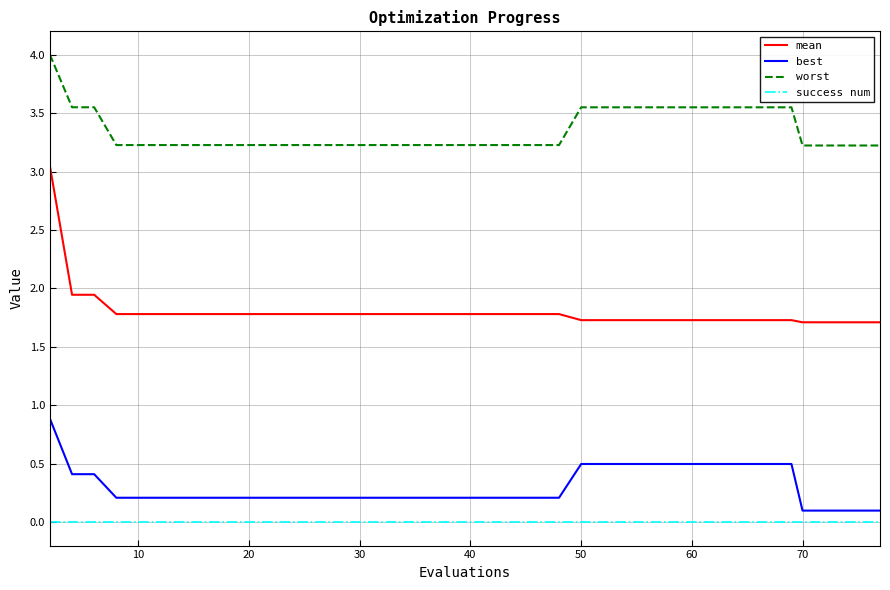

Rank the series by their maximum value, from lowest to highest.

success num, best, mean, worst